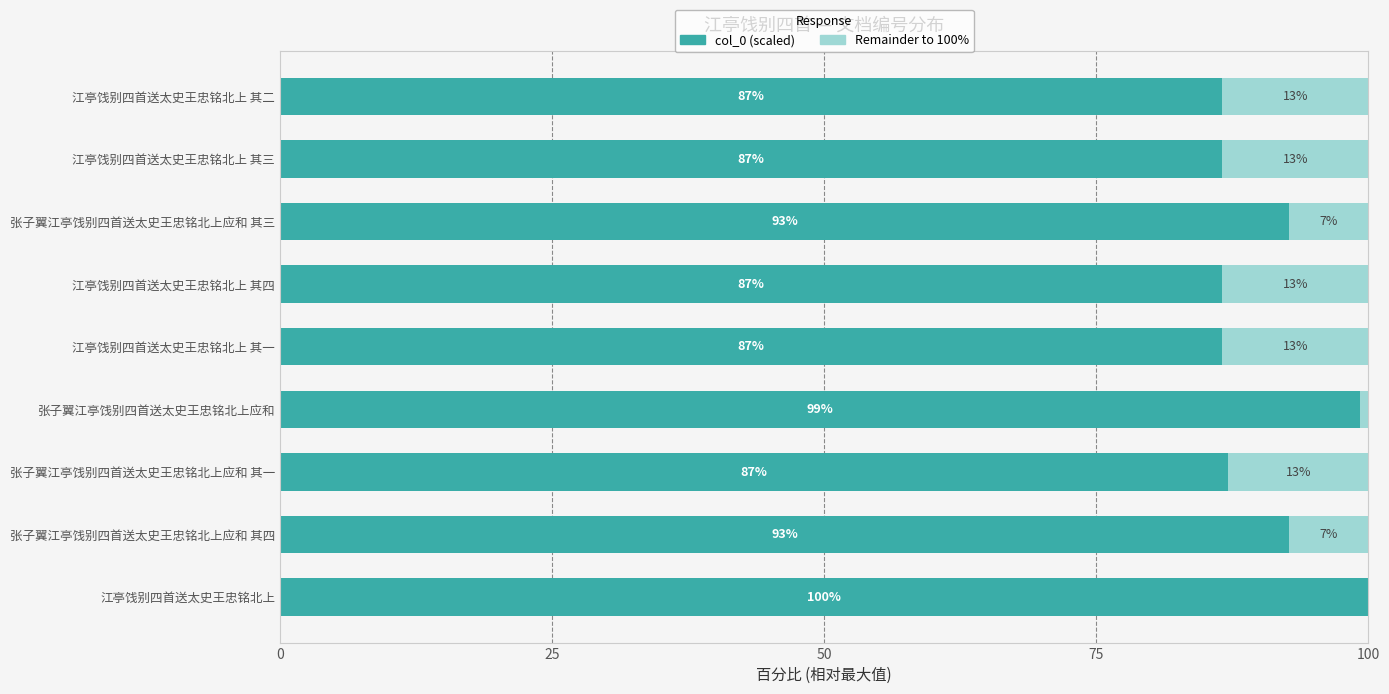

What is the total value across all series at 江亭饯别四首送太史王忠铭北上 其一?

100.0